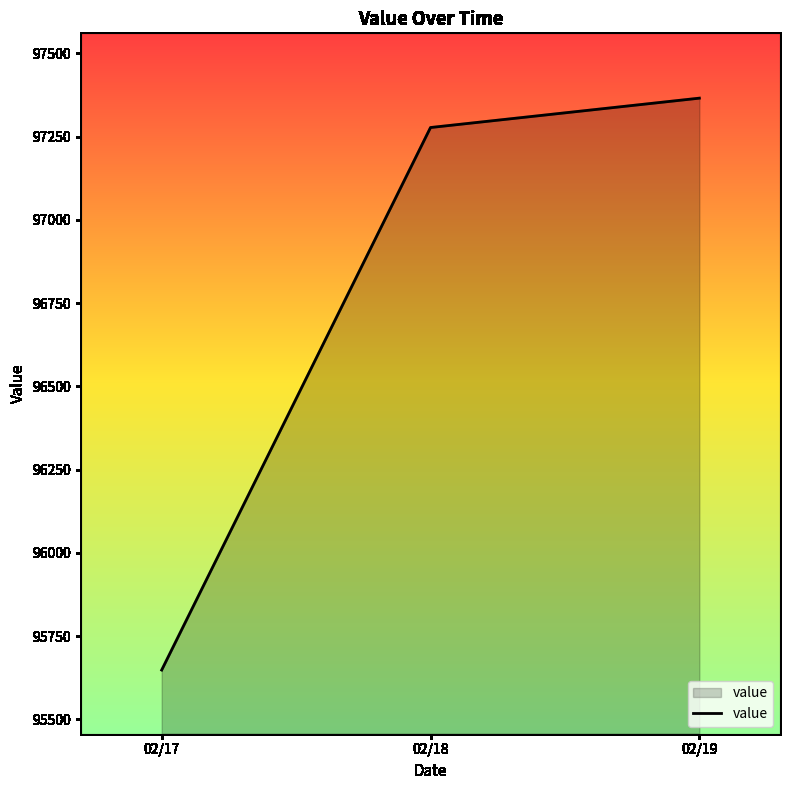

What is the ratio of the value at 02/18 to the value at 02/19?

1.0